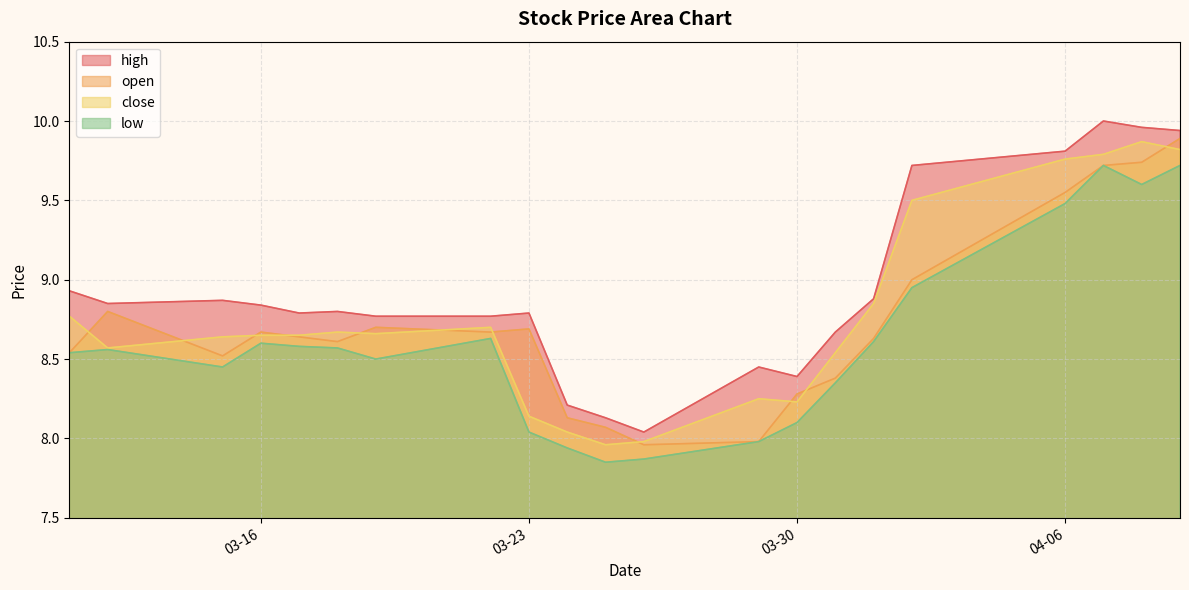

Does the chart have visible grid lines?

Yes